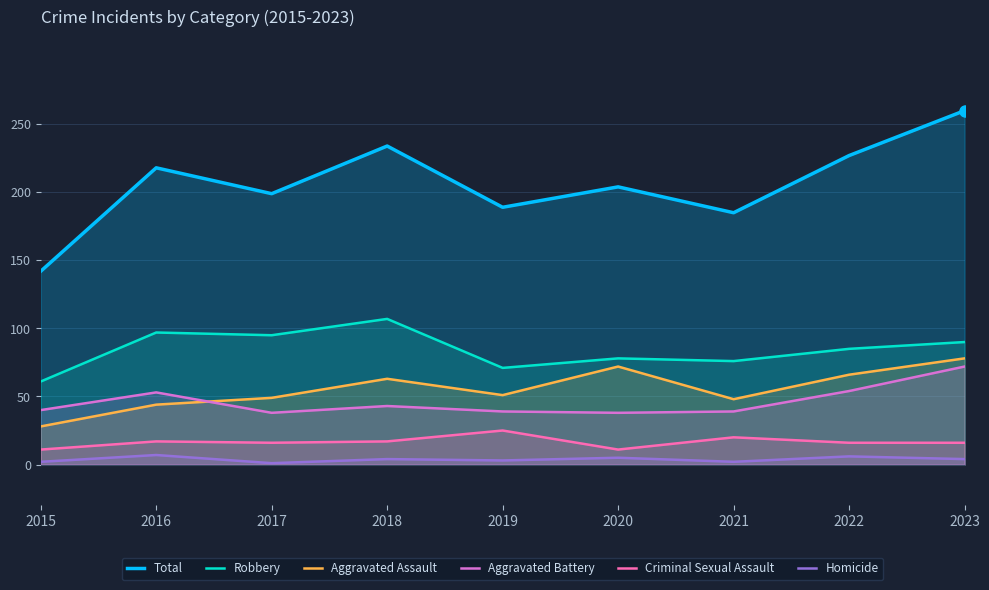

Reading left to right, list all the values displayed in this chart.

Total: 2015=142	2016=218	2017=199	2018=234	2019=189	2020=204	2021=185	2022=227	2023=260
Robbery: 2015=61	2016=97	2017=95	2018=107	2019=71	2020=78	2021=76	2022=85	2023=90
Aggravated Assault: 2015=28	2016=44	2017=49	2018=63	2019=51	2020=72	2021=48	2022=66	2023=78
Aggravated Battery: 2015=40	2016=53	2017=38	2018=43	2019=39	2020=38	2021=39	2022=54	2023=72
Criminal Sexual Assault: 2015=11	2016=17	2017=16	2018=17	2019=25	2020=11	2021=20	2022=16	2023=16
Homicide: 2015=2	2016=7	2017=1	2018=4	2019=3	2020=5	2021=2	2022=6	2023=4